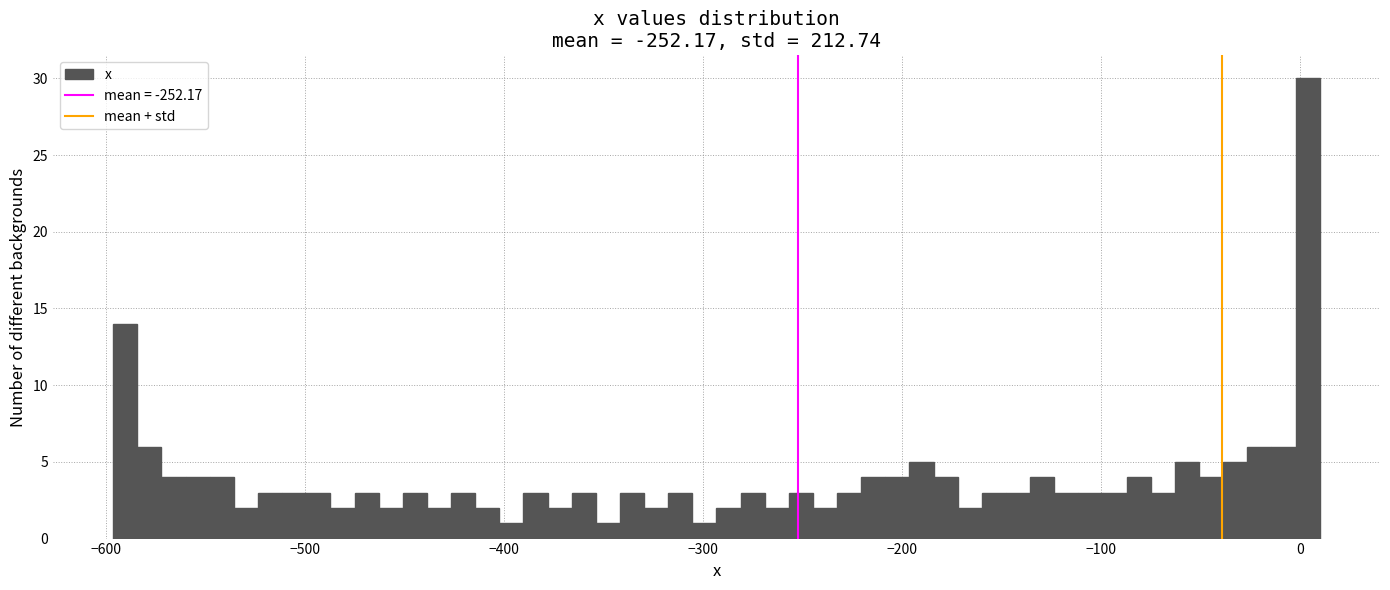

Read against the x-axis, roughly where is the centre of the tallest bar?

0